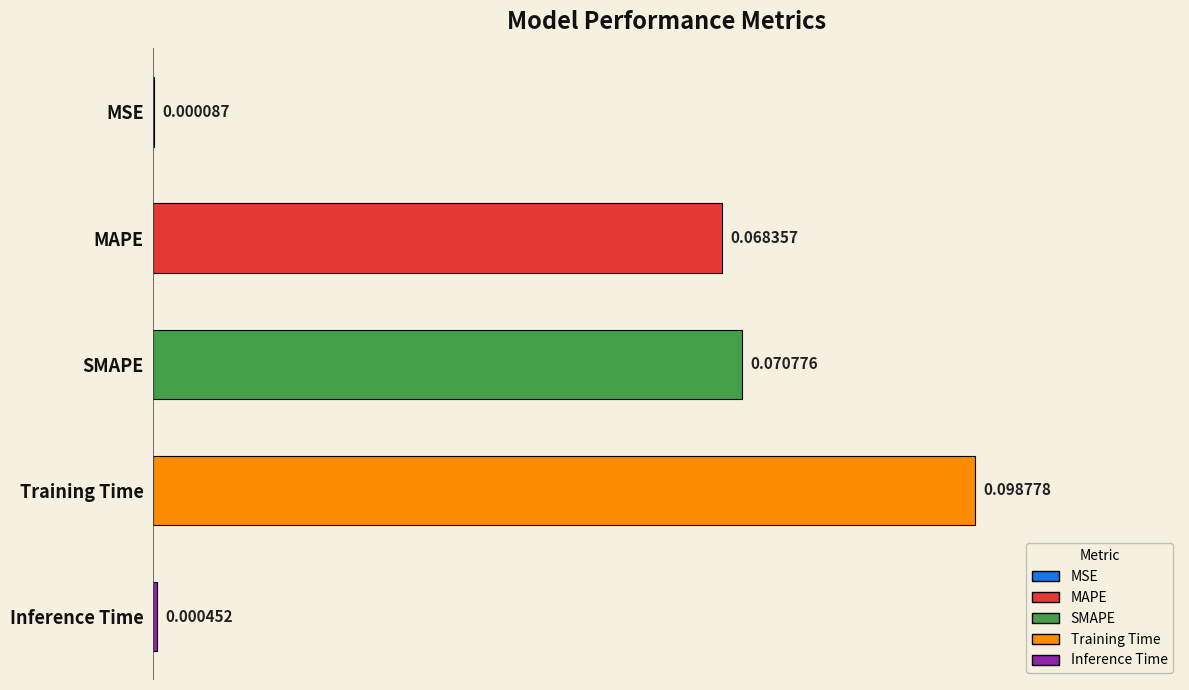

At which label is the value closest to 0?

MSE